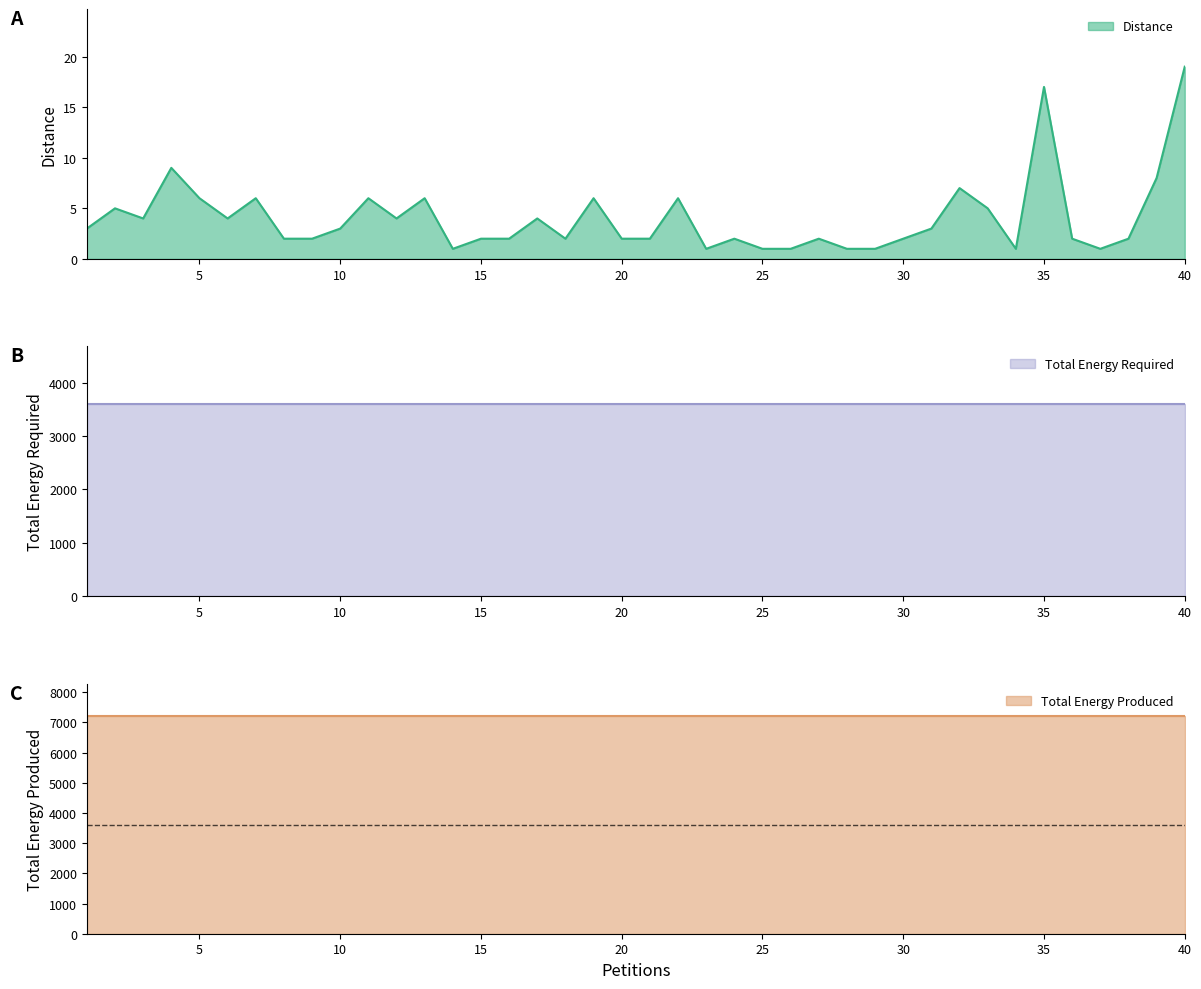

What are all the series names shown in the legend?

Distance, Total Energy Produced, Total Energy Required